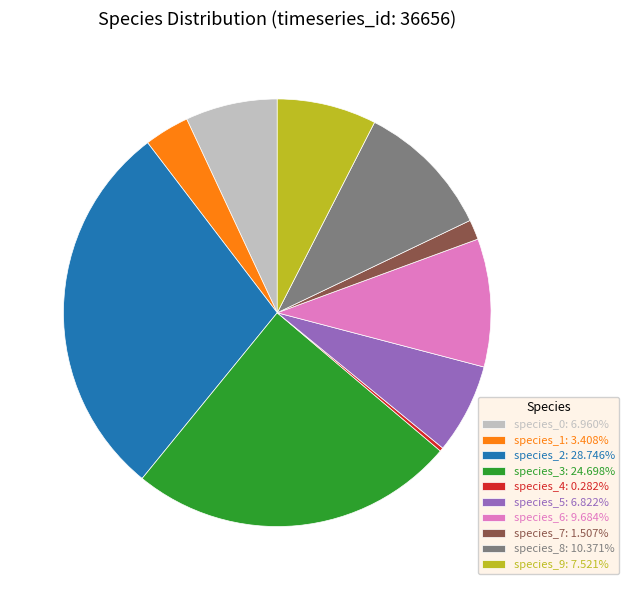

Is there any slice that represents more than half of the pie?

No